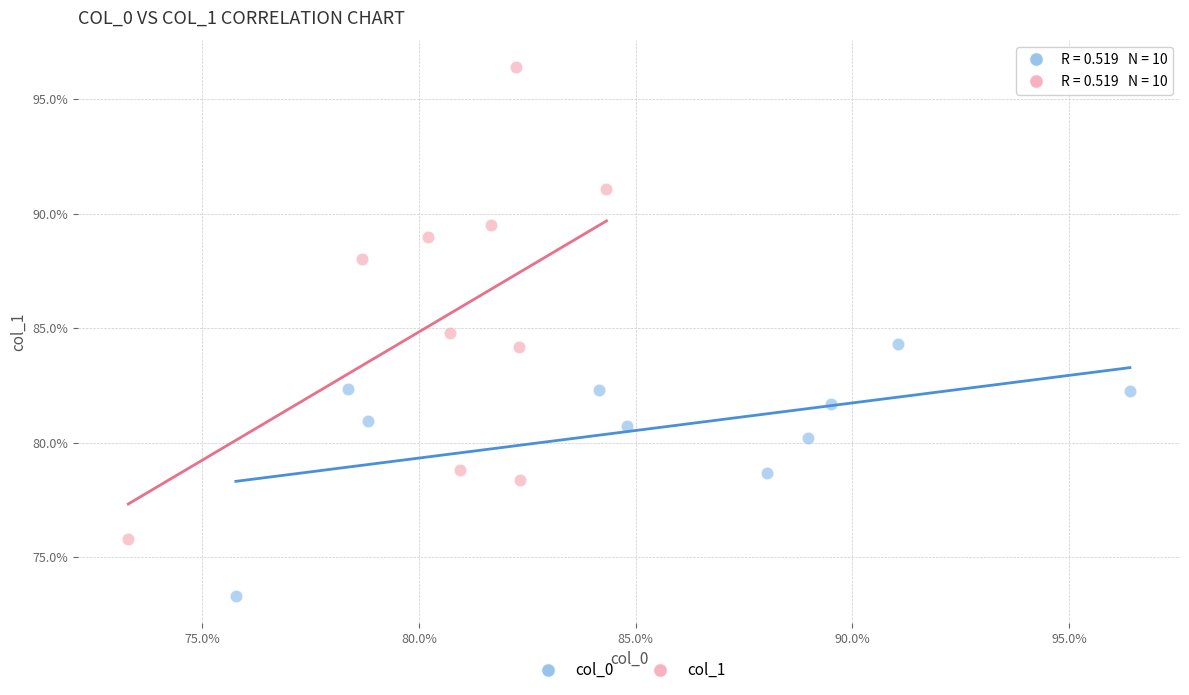

Which series contains the highest Y value?

col_1